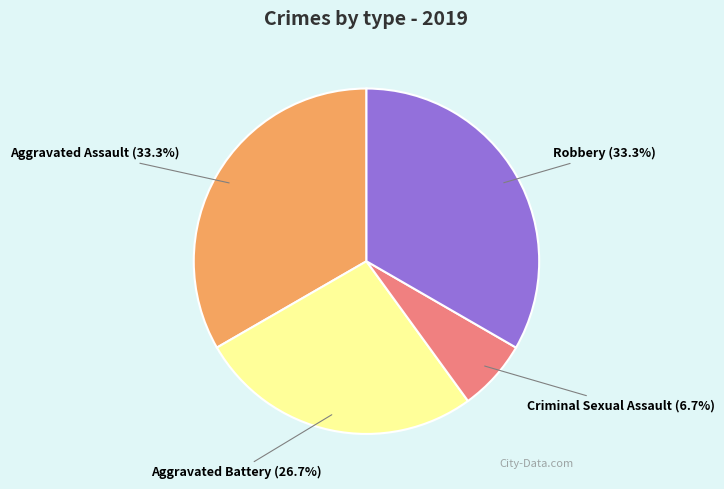

Does any single category account for the majority?

No